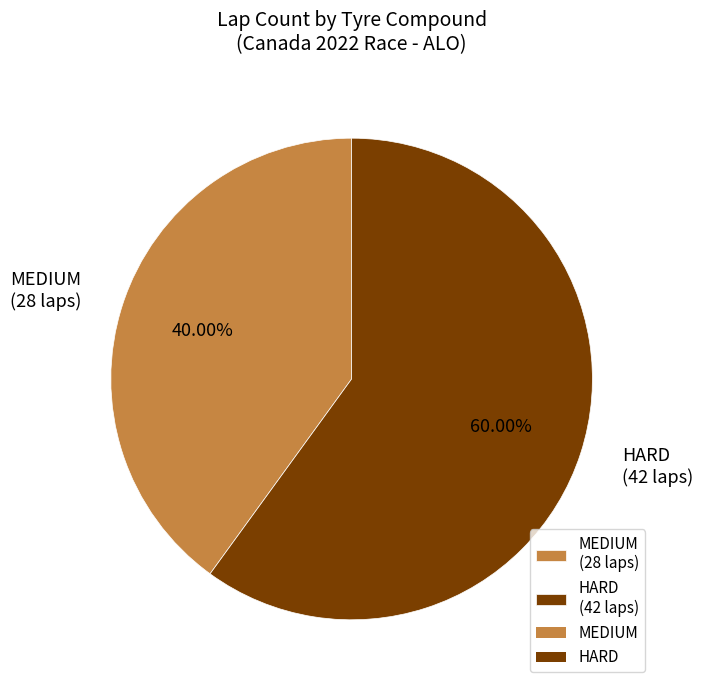

What is the largest slice in the pie chart?

HARD